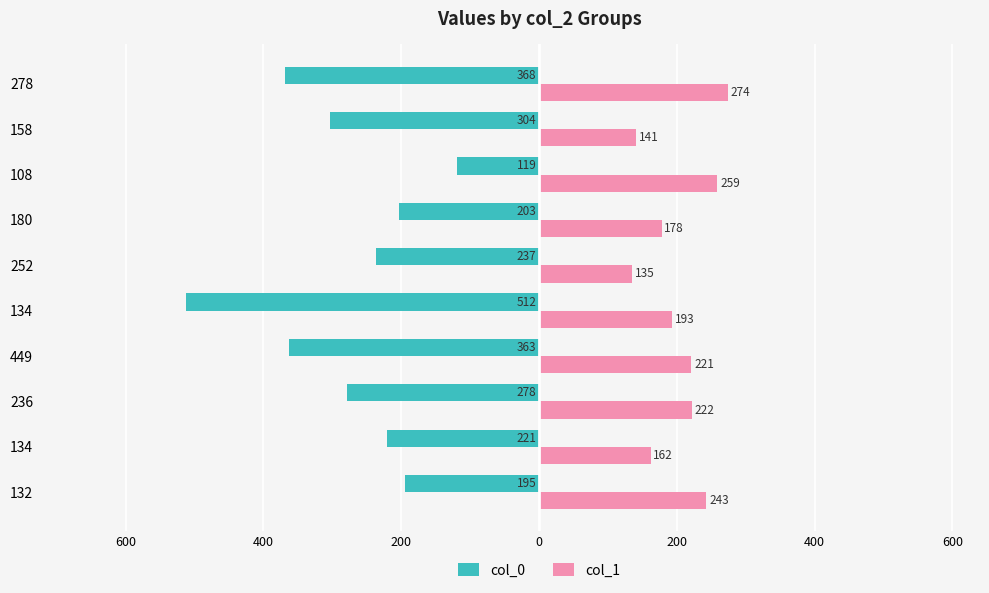

What are all the series names shown in the legend?

col_0, col_1